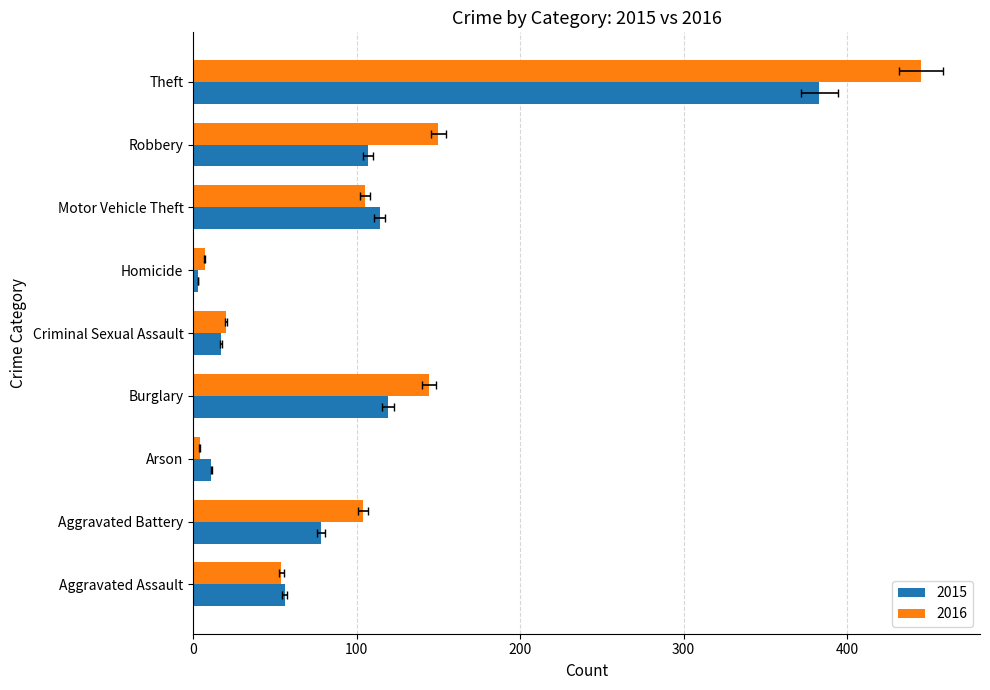

How many data points in 2016 are less than 104?

4